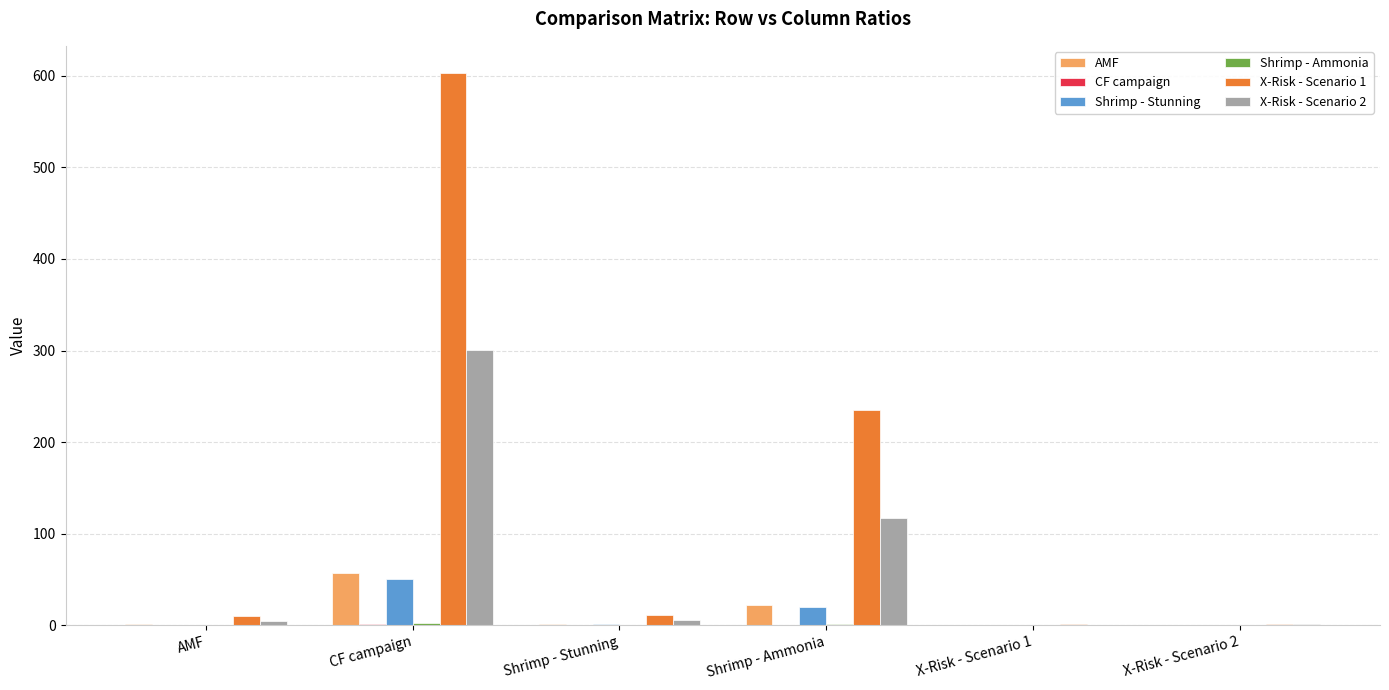

Which series has the largest total across all categories?

X-Risk - Scenario 1